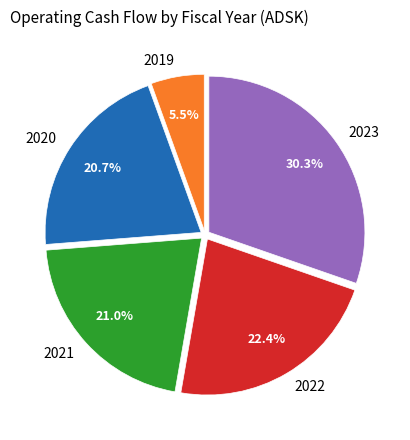

Do 2023 and 2022 together represent more than half of the pie?

Yes